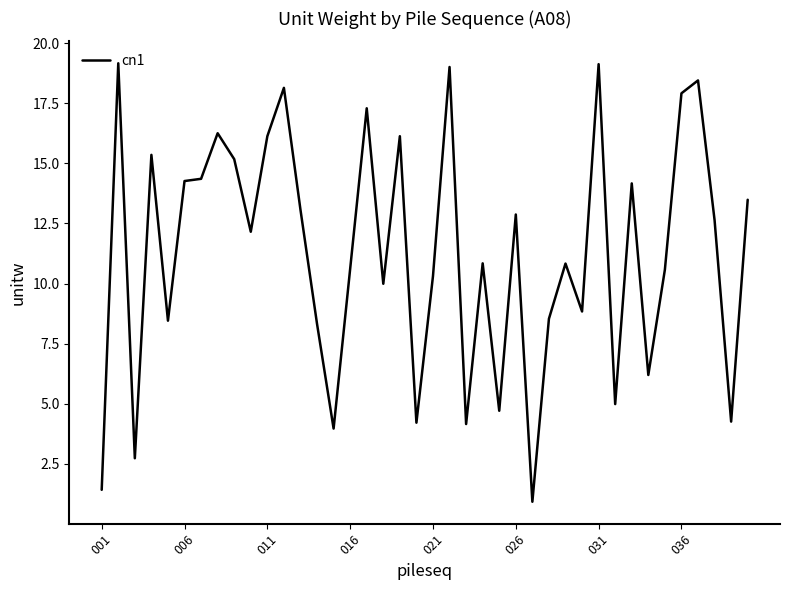

What is the difference between the maximum and minimum values?

18.2